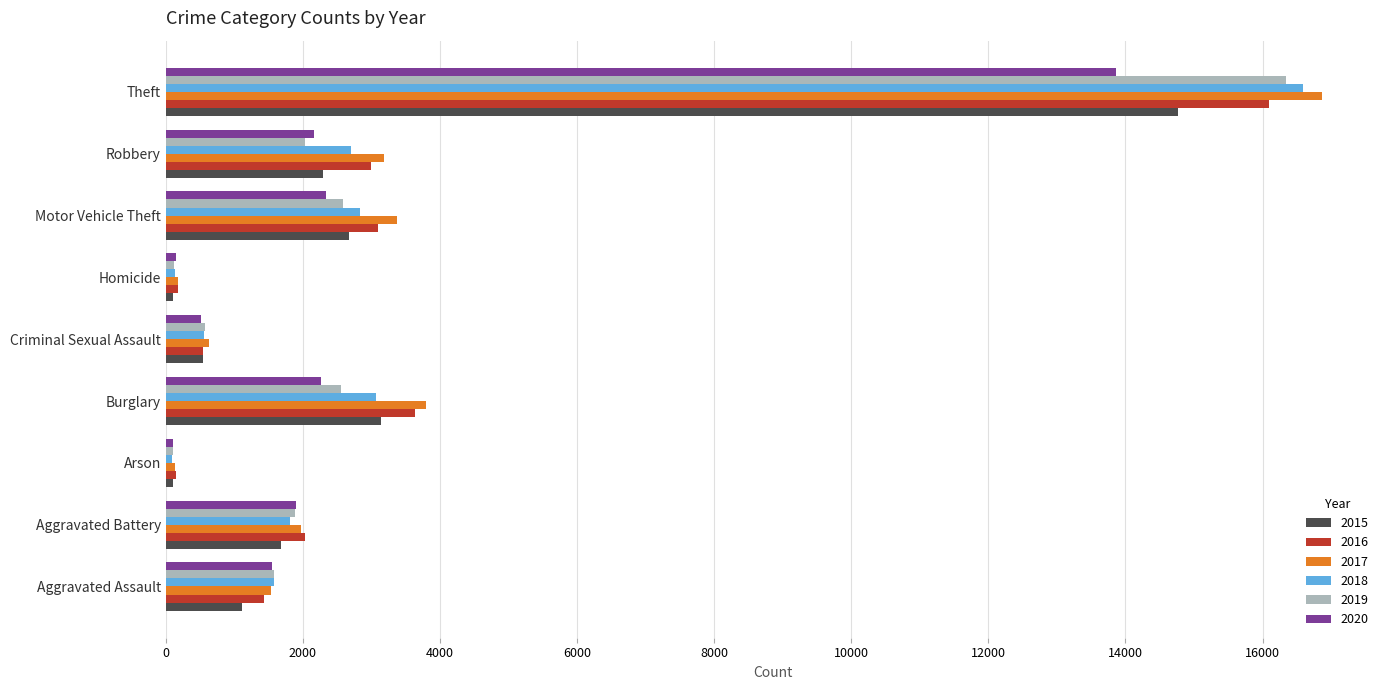

What is the sum of all 2018 values?

29373